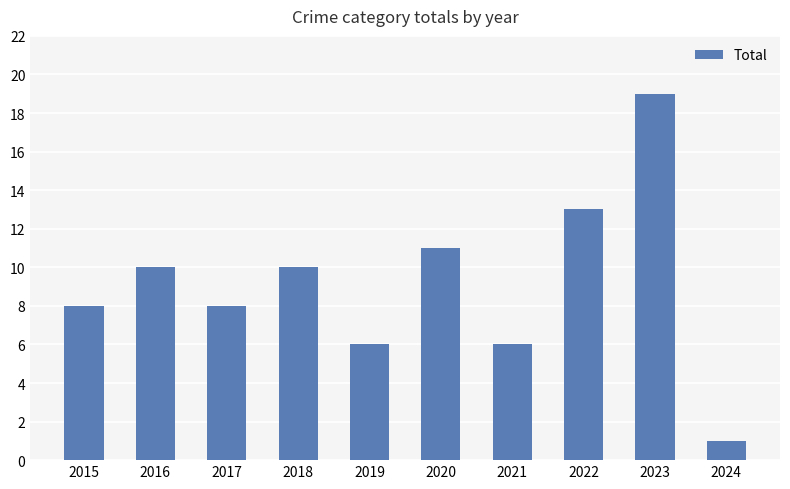

Reading left to right, transcribe all the data shown in this chart.

2015=8	2016=10	2017=8	2018=10	2019=6	2020=11	2021=6	2022=13	2023=19	2024=1